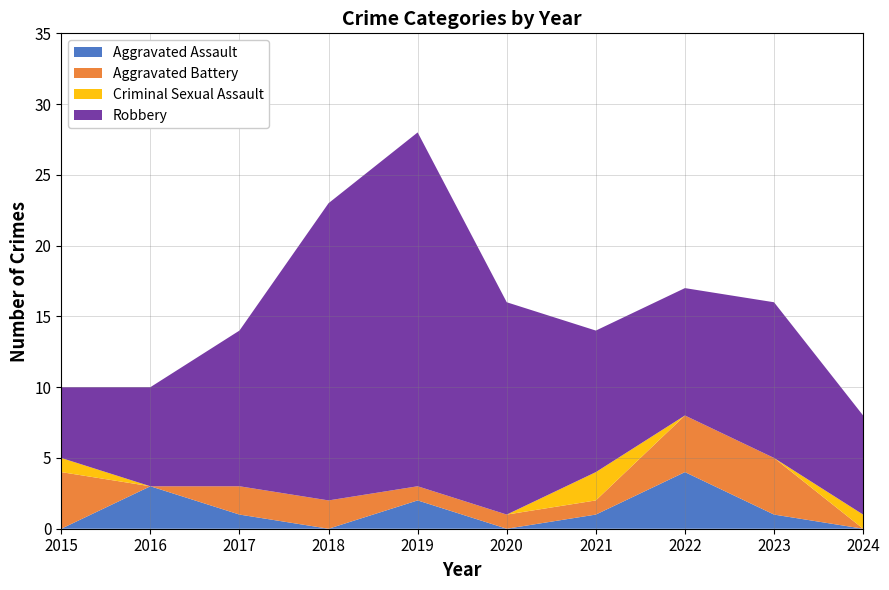

Reading left to right, transcribe all the data shown in this chart.

Aggravated Assault: 2015=0	2016=3	2017=1	2018=0	2019=2	2020=0	2021=1	2022=4	2023=1	2024=0
Aggravated Battery: 2015=4	2016=0	2017=2	2018=2	2019=1	2020=1	2021=1	2022=4	2023=4	2024=0
Criminal Sexual Assault: 2015=1	2016=0	2017=0	2018=0	2019=0	2020=0	2021=2	2022=0	2023=0	2024=1
Robbery: 2015=5	2016=7	2017=11	2018=21	2019=25	2020=15	2021=10	2022=9	2023=11	2024=7